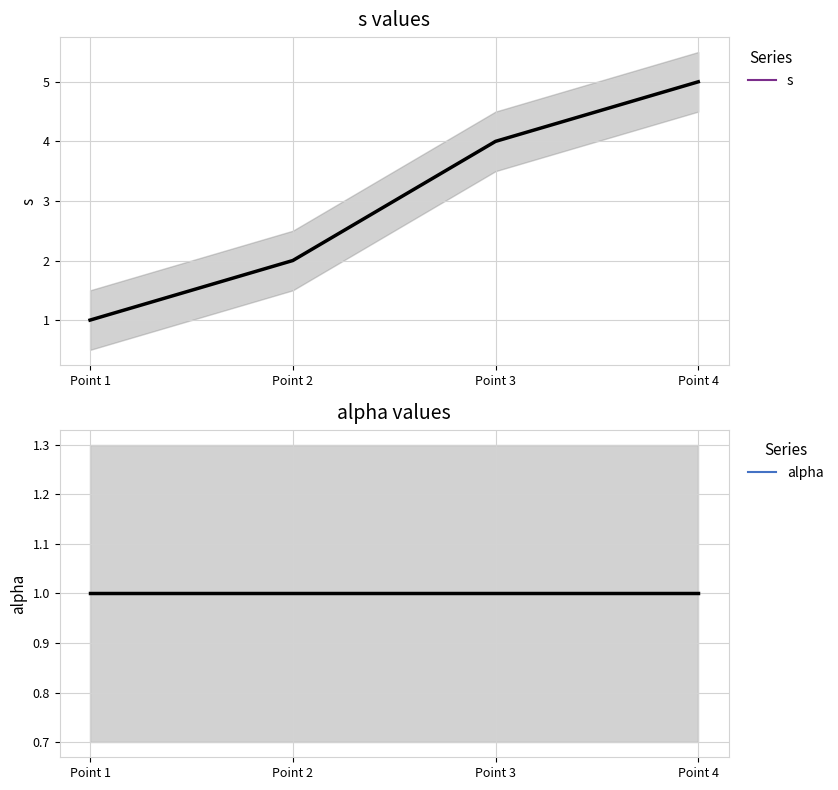

Read the s value at Point 2.

2